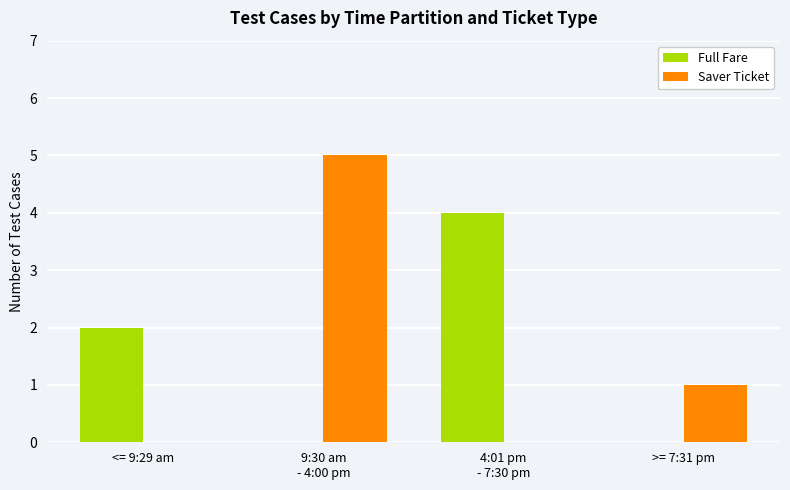

At which category does the chart reach its peak across all series?

9:30 am
- 4:00 pm